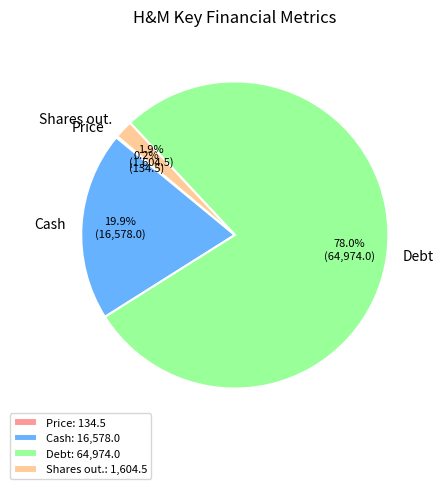

Between Shares out. and Debt, which is larger?

Debt